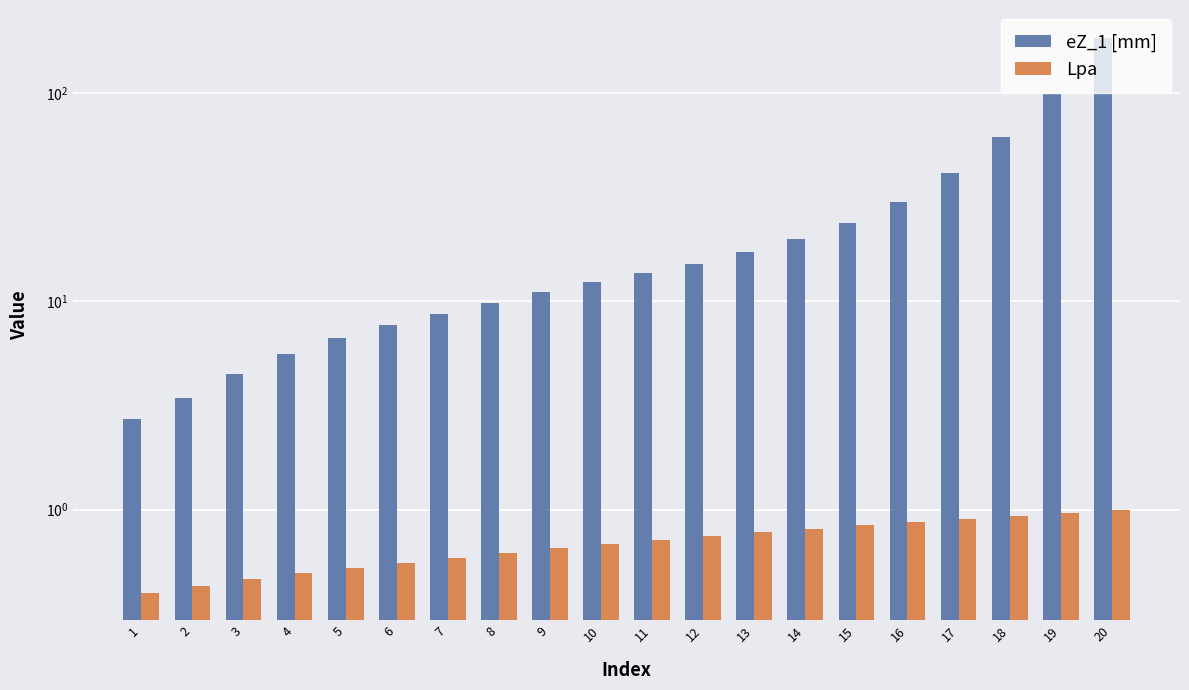

What are all the series names shown in the legend?

eZ_1 [mm], Lpa